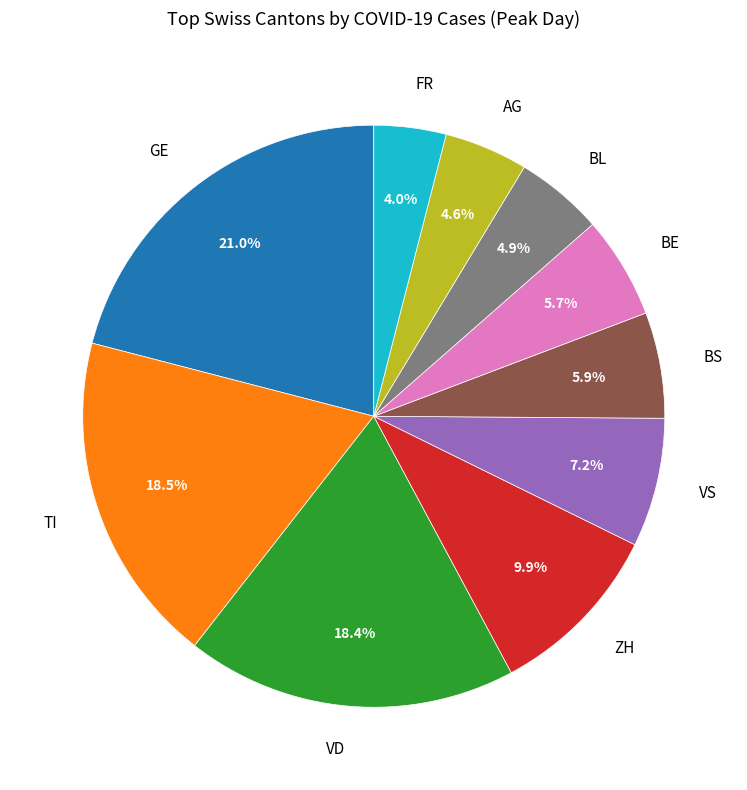

How many slices are in this pie chart?

10